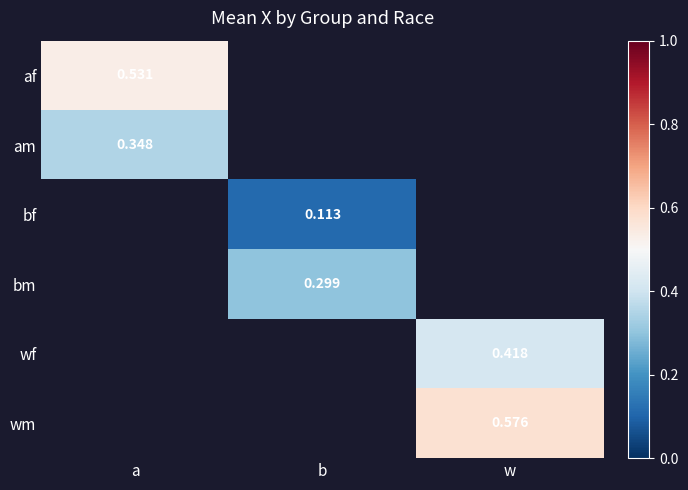

True or false: wf has a value of 0.6 at w.

False